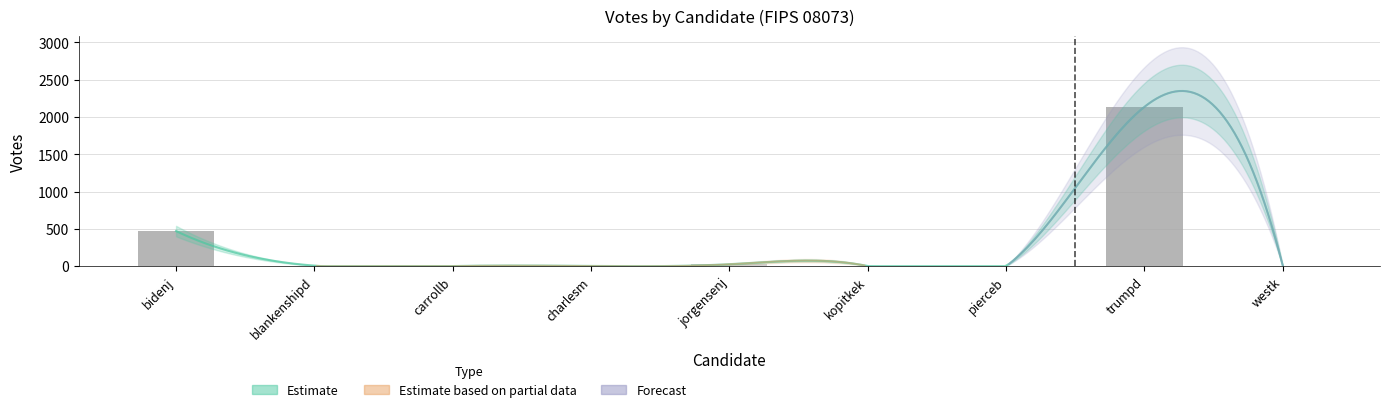

Reading right to left, list all the values displayed in this chart.

3	2135	1	2	26	3	1	7	470